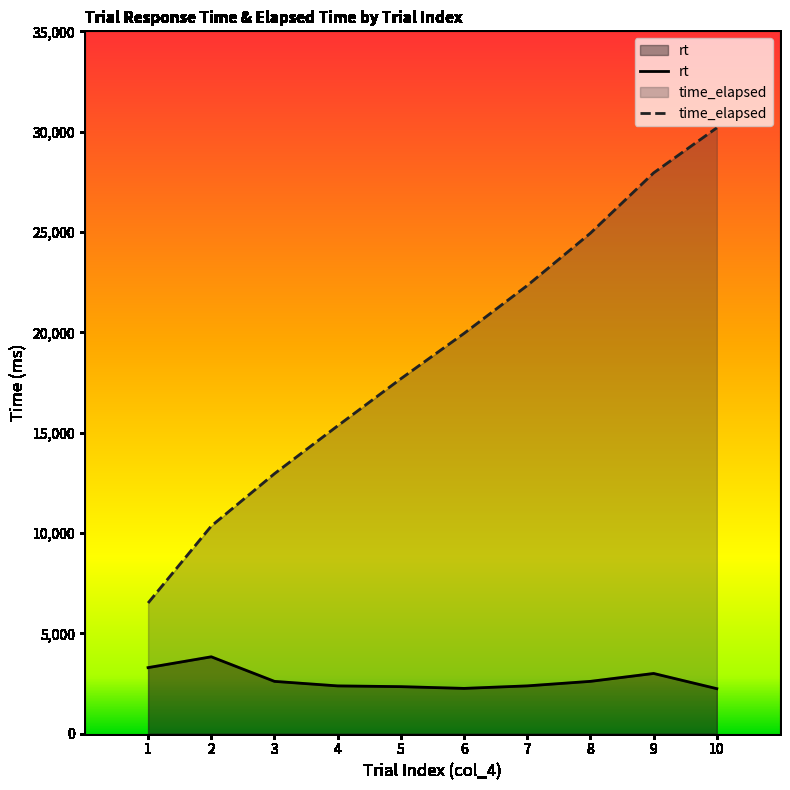

Which series has the largest total across all categories?

time_elapsed